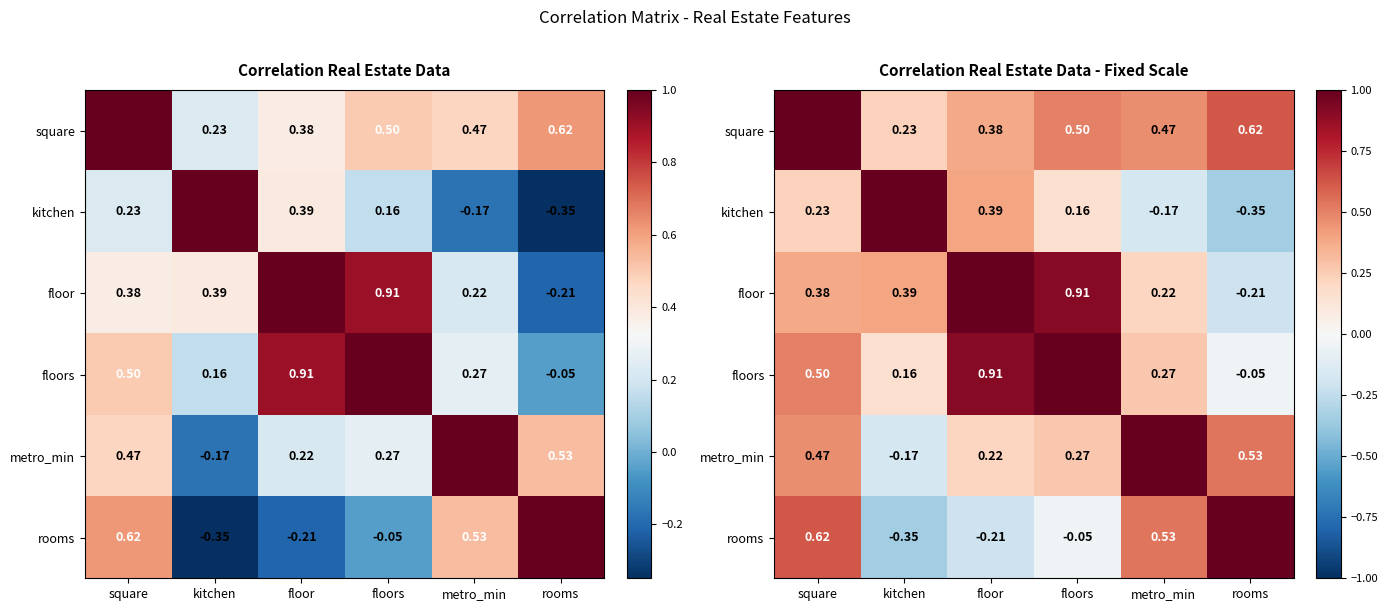

Which series has the largest total across all categories?

square